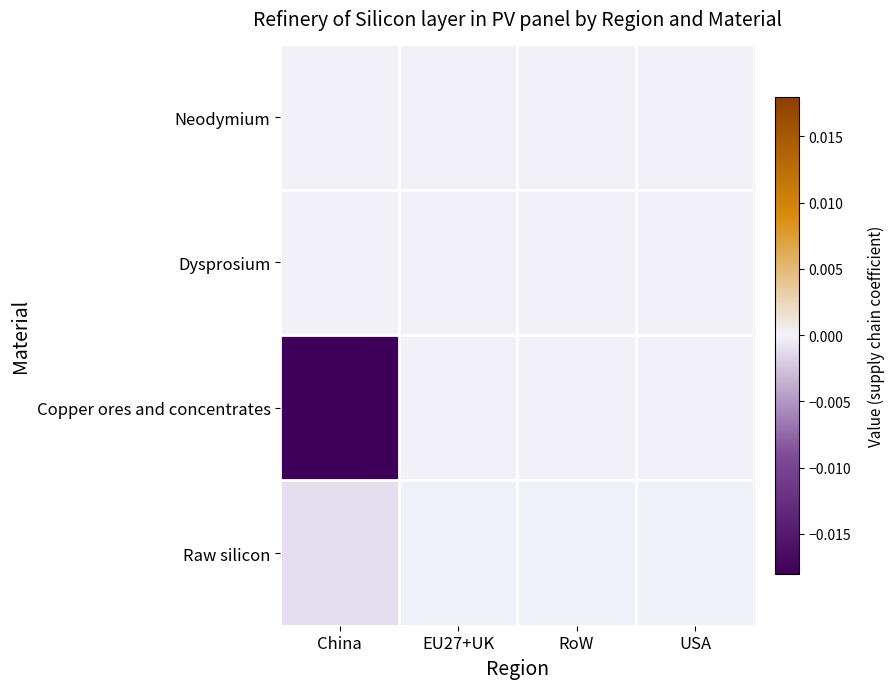

Count the number of categories in the chart.

4